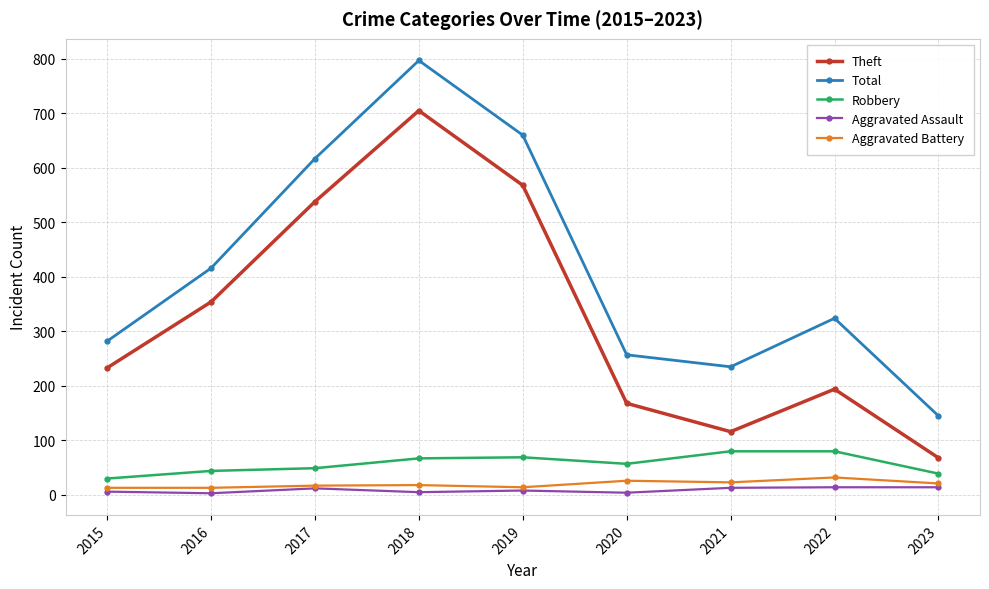

The value of Theft at 2019 is 299. True or false?

False